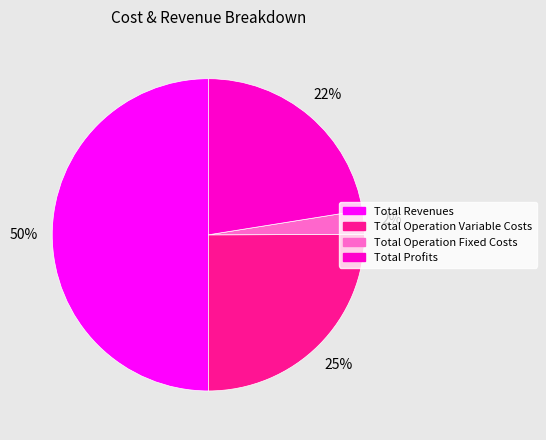

To the nearest percent, what is the difference between the largest and smallest slice percentages?

48%